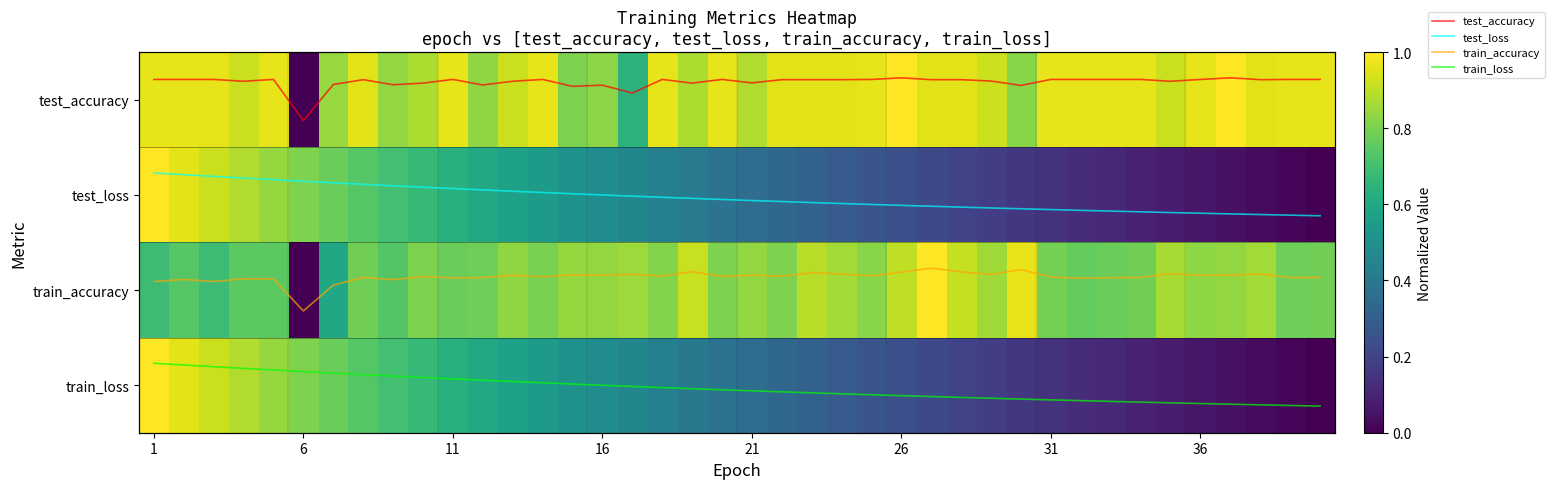

Is it true that test_loss equals 0.6 at 36?

False